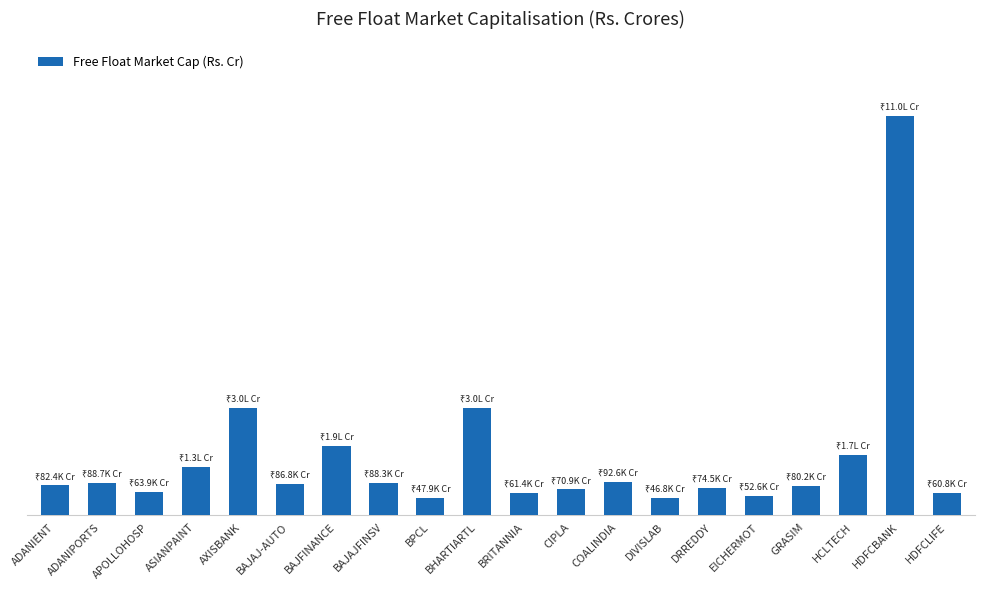

Does the chart contain any negative values?

No